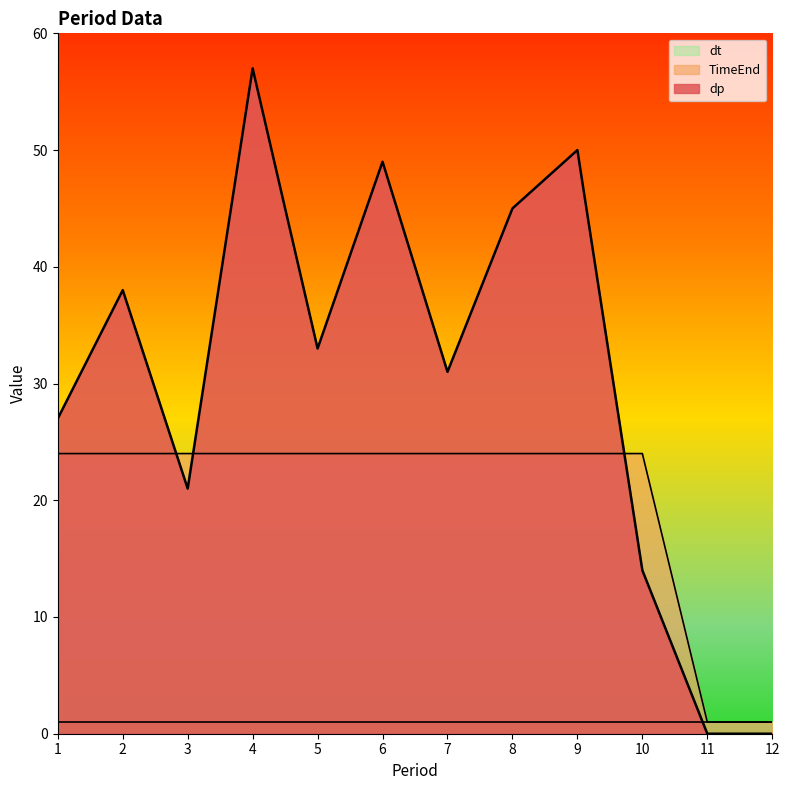

Does the chart have visible grid lines?

No